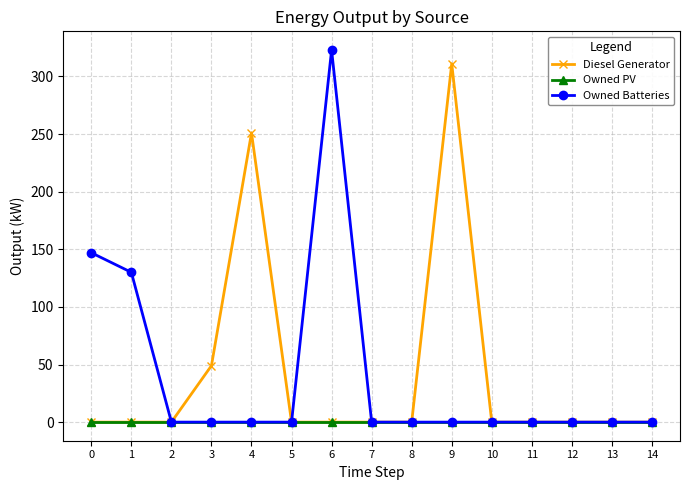

The Owned PV series shows 0 at 10. True or false?

True